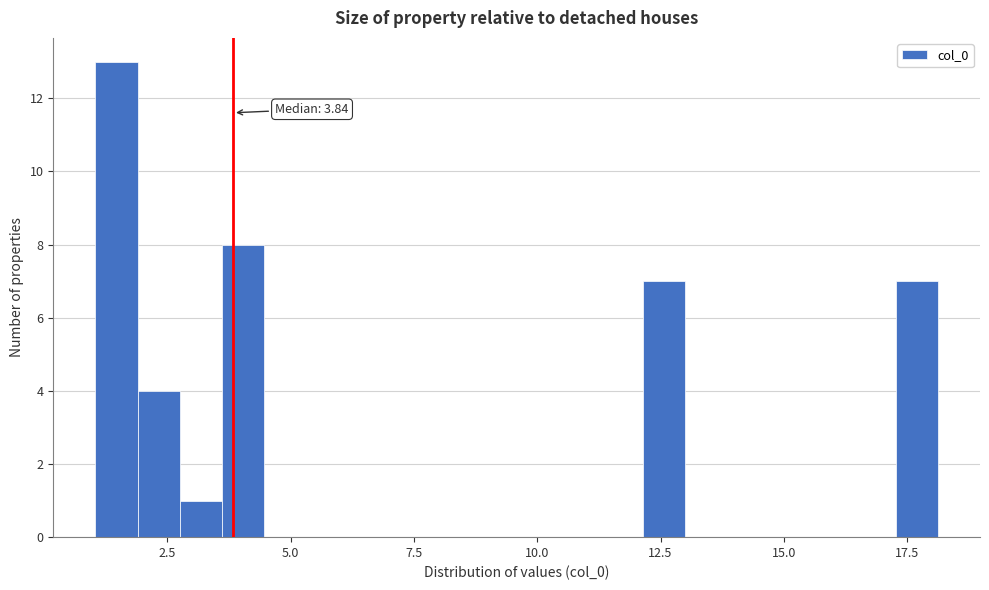

Read against the x-axis, roughly where is the centre of the tallest bar?

1.5